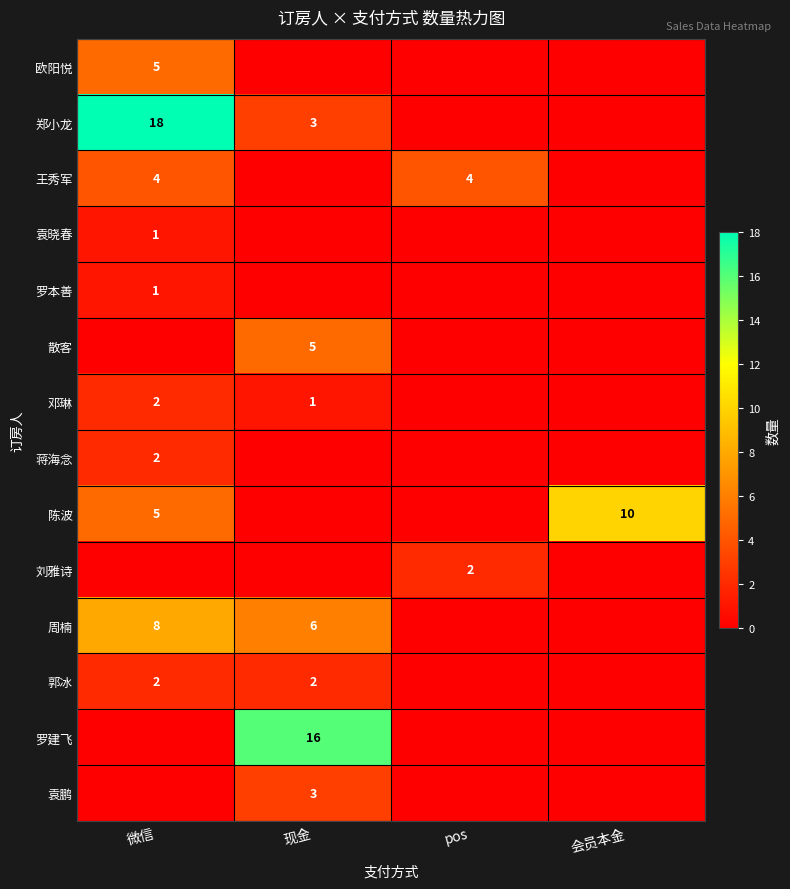

The value of 郭冰 at 现金 is 1. True or false?

False